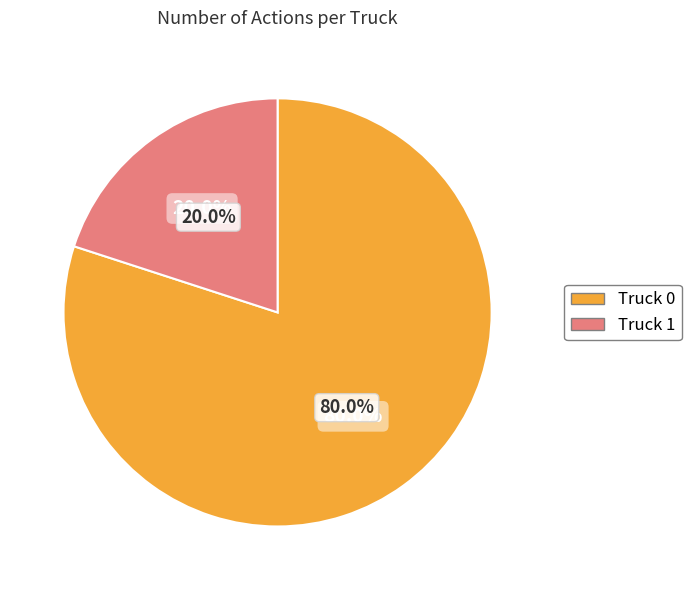

Combined, what portion of the pie is Truck 0 and Truck 1?

100.0%